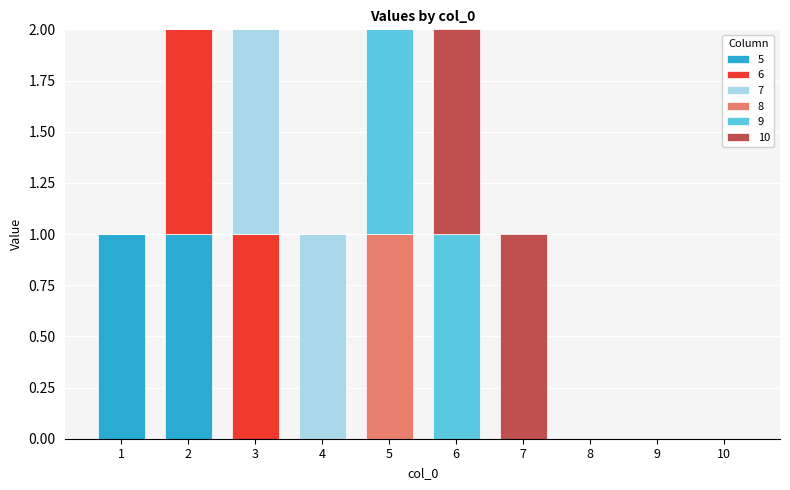

The 5 series shows 1 at 1. True or false?

True